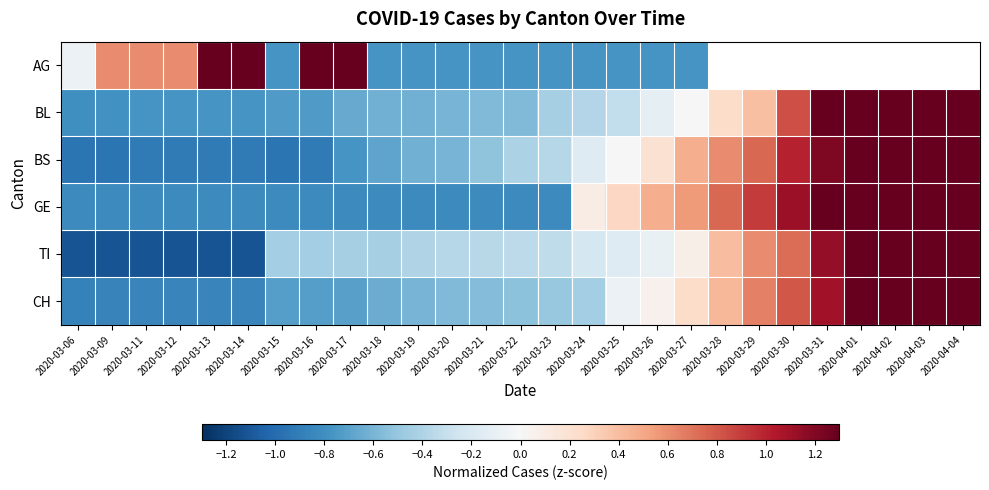

What is the difference between the CH values at 2020-04-04 and 2020-03-12?

2.2